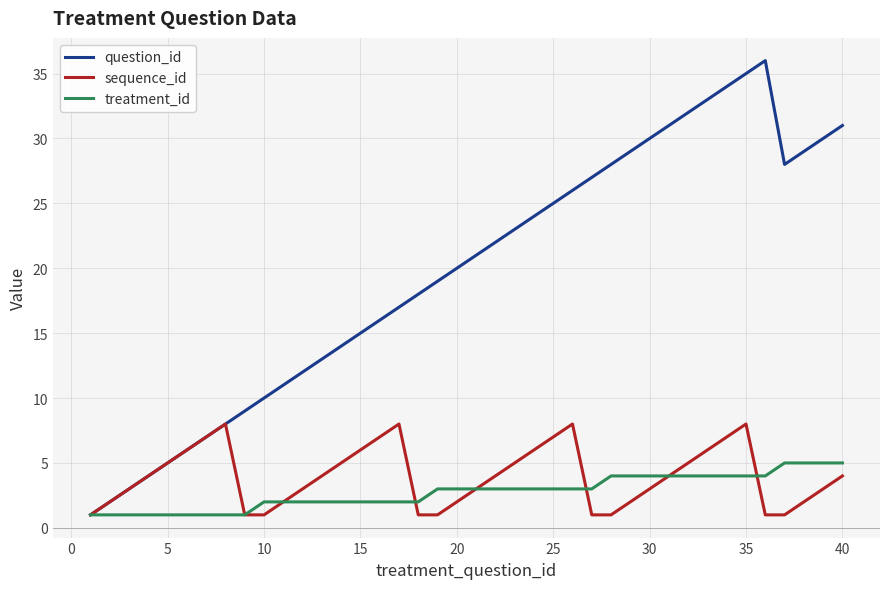

Which series has the largest total across all categories?

question_id